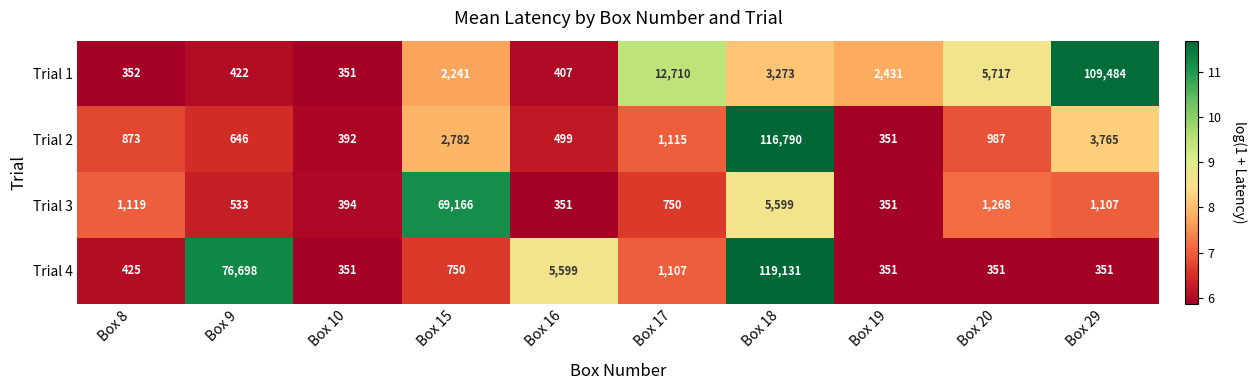

At which label does Trial 2 first exceed 987?

Box 15